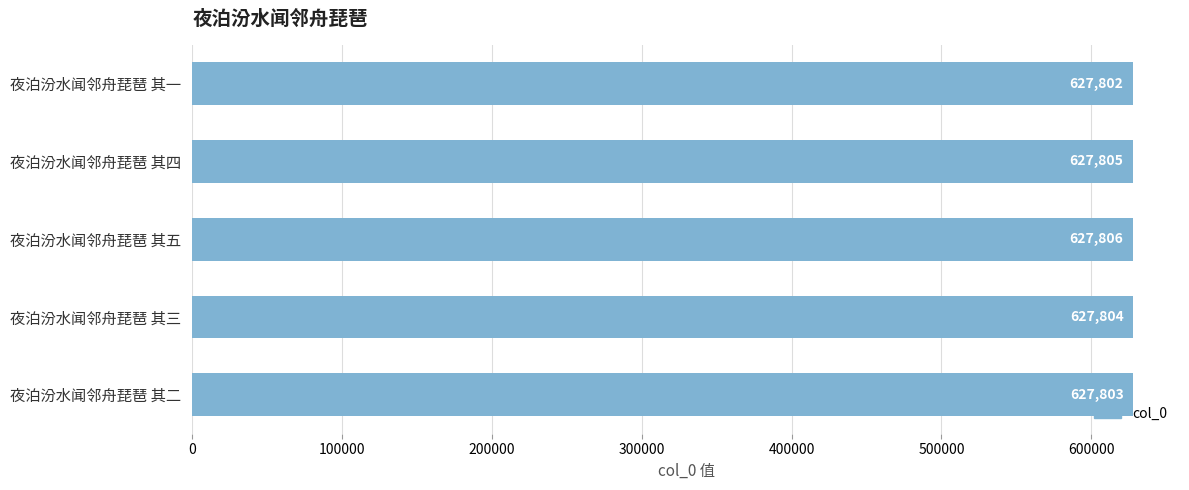

What position from the bottom is 夜泊汾水闻邻舟琵琶 其四?

4